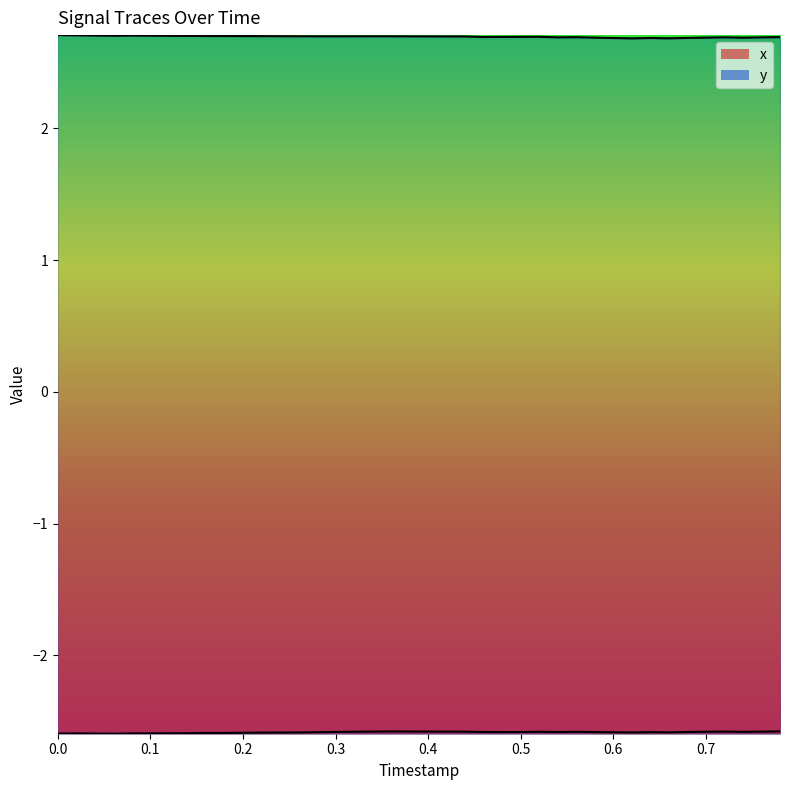

True or false: x_line has more than 1 interior local peaks.

True